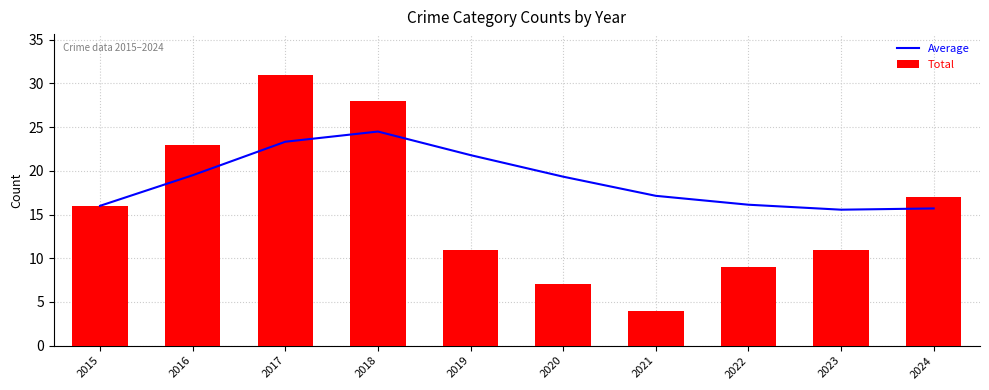

What is the difference between the second highest and minimum values in the Total series?

24